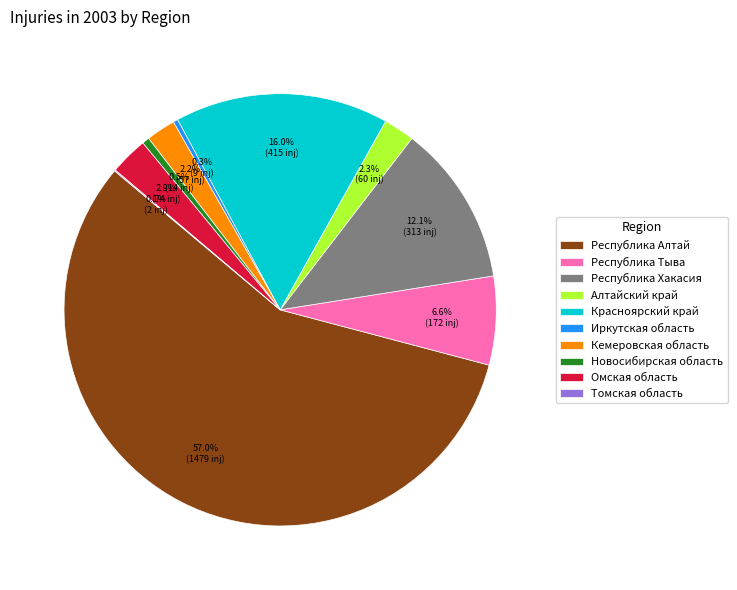

To the nearest percent, what is the difference between the largest and smallest slice percentages?

57%